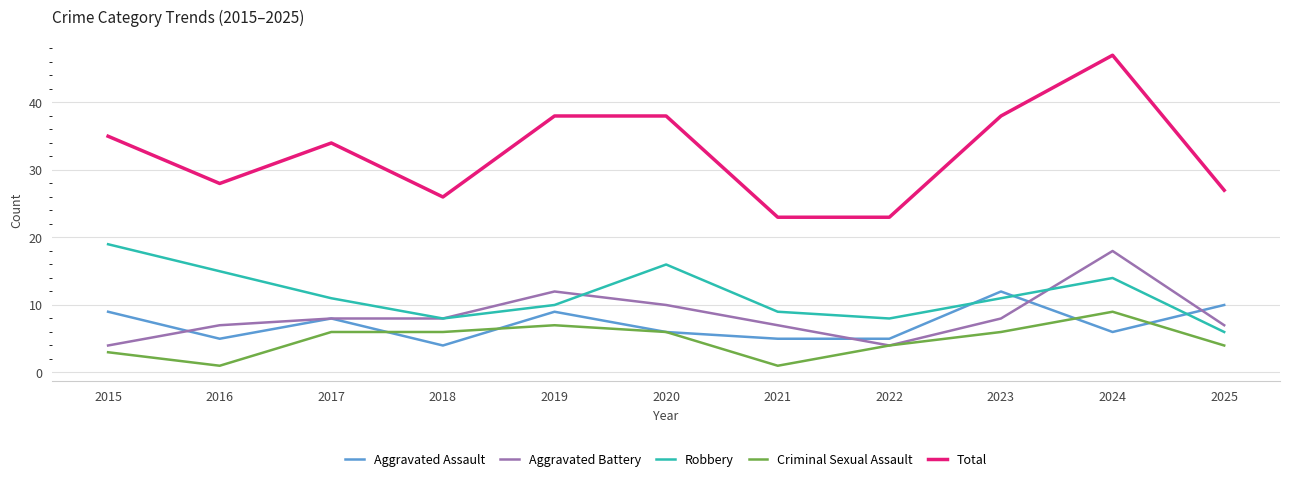

At 2025, list the series in order from smallest to largest.

Criminal Sexual Assault, Robbery, Aggravated Battery, Aggravated Assault, Total